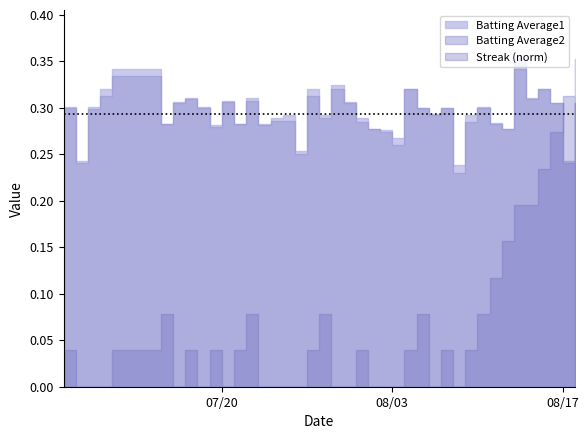

List the labels in order of Batting Average2 value, largest first.

2010-08-13, 2010-07-11, 2010-07-29, 2010-08-04, 2010-08-15, 2010-07-10, 2010-07-27, 2010-07-17, 2010-08-14, 2010-07-22, 2010-07-20, 2010-07-16, 2010-07-30, 2010-08-16, 2010-08-18, 2010-07-07, 2010-07-18, 2010-08-05, 2010-08-07, 2010-08-10, 2010-07-09, 2010-08-06, 2010-07-28, 2010-07-24, 2010-07-25, 2010-07-31, 2010-08-09, 2010-07-15, 2010-07-21, 2010-08-11, 2010-07-23, 2010-07-19, 2010-08-01, 2010-08-12, 2010-08-02, 2010-08-03, 2010-07-26, 2010-07-08, 2010-08-17, 2010-08-08